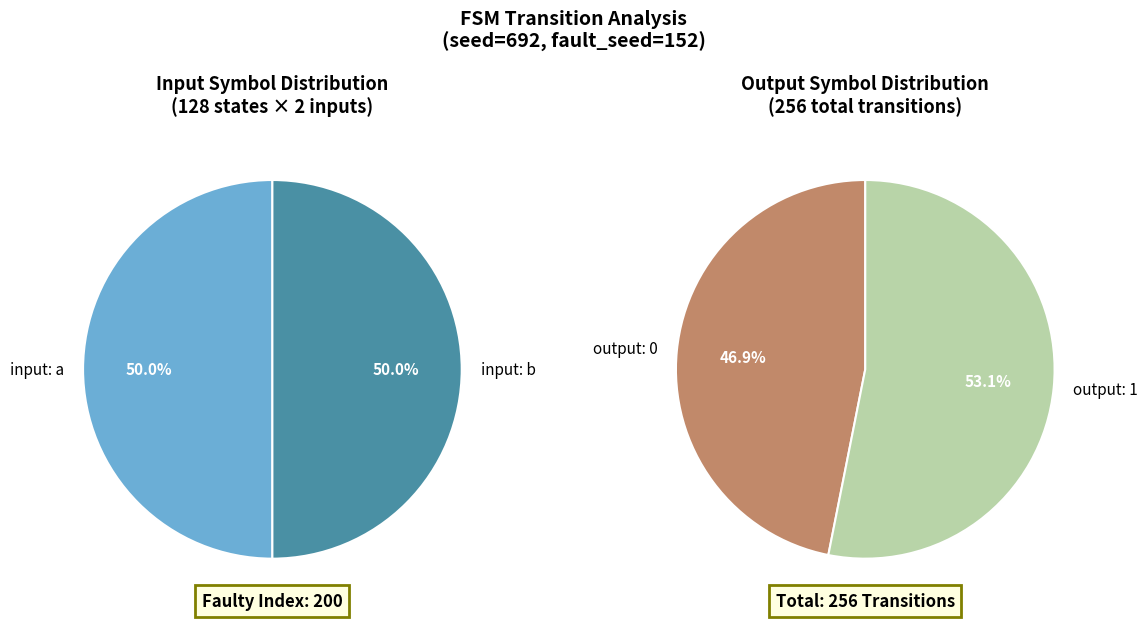

How many slices are in this pie chart?

2